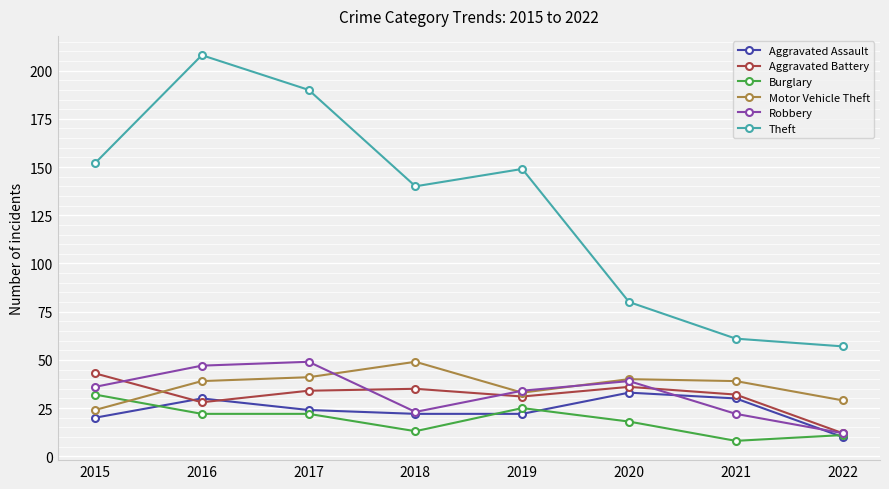

Reading right to left, transcribe all the data shown in this chart.

Aggravated Assault: 2022=10	2021=30	2020=33	2019=22	2018=22	2017=24	2016=30	2015=20
Aggravated Battery: 2022=12	2021=32	2020=36	2019=31	2018=35	2017=34	2016=28	2015=43
Burglary: 2022=11	2021=8	2020=18	2019=25	2018=13	2017=22	2016=22	2015=32
Motor Vehicle Theft: 2022=29	2021=39	2020=40	2019=33	2018=49	2017=41	2016=39	2015=24
Robbery: 2022=12	2021=22	2020=39	2019=34	2018=23	2017=49	2016=47	2015=36
Theft: 2022=57	2021=61	2020=80	2019=149	2018=140	2017=190	2016=208	2015=152